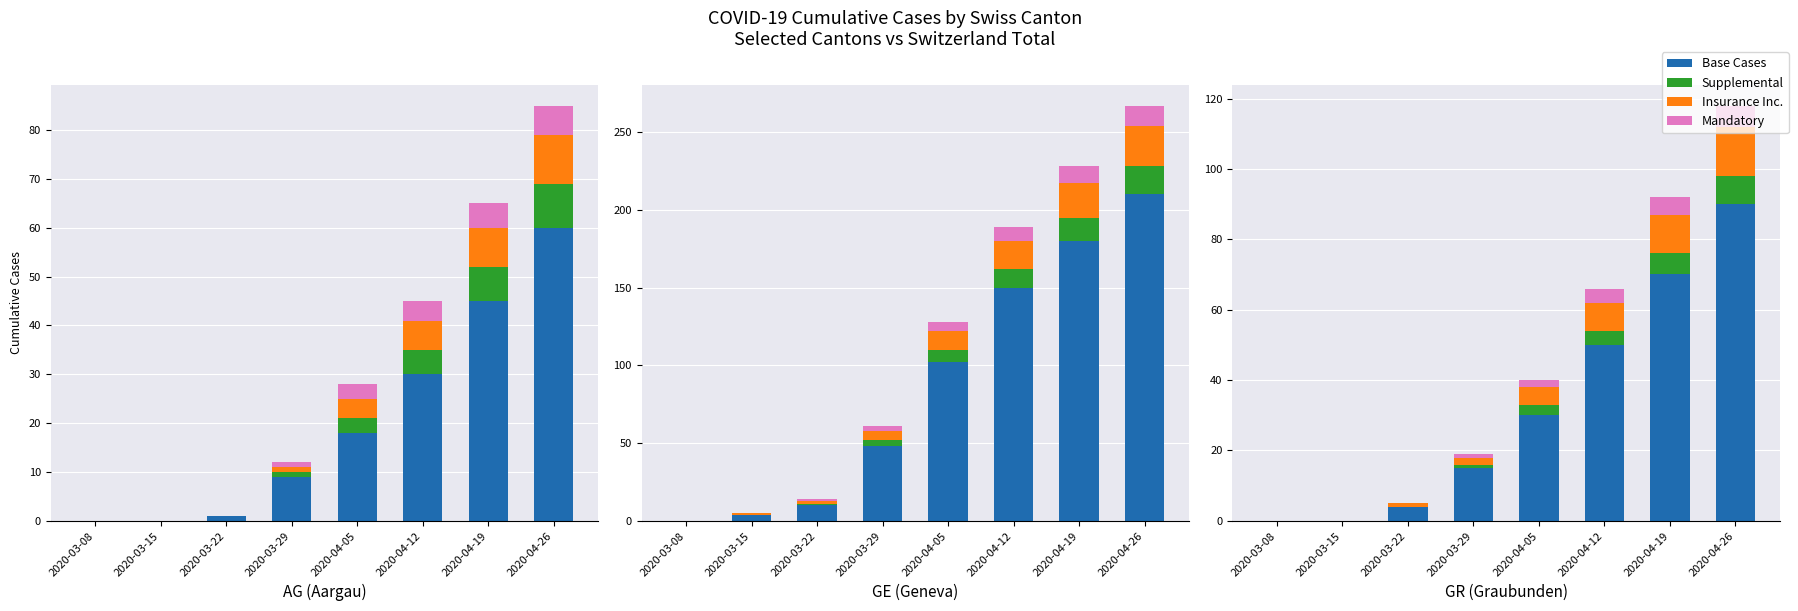

What is the difference between the highest and lowest values at 2020-04-12?

46